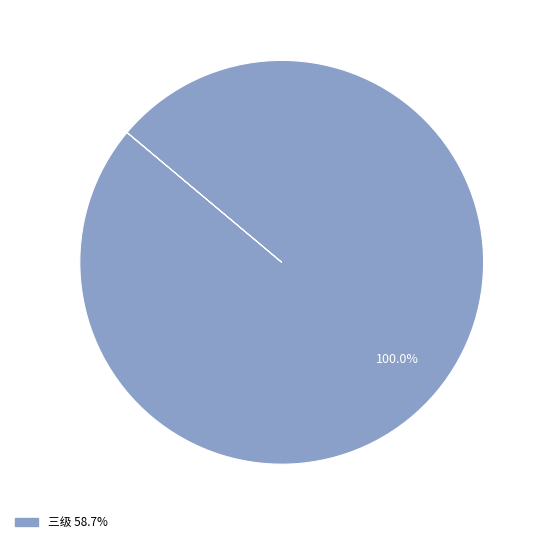

Does any single category account for the majority?

Yes